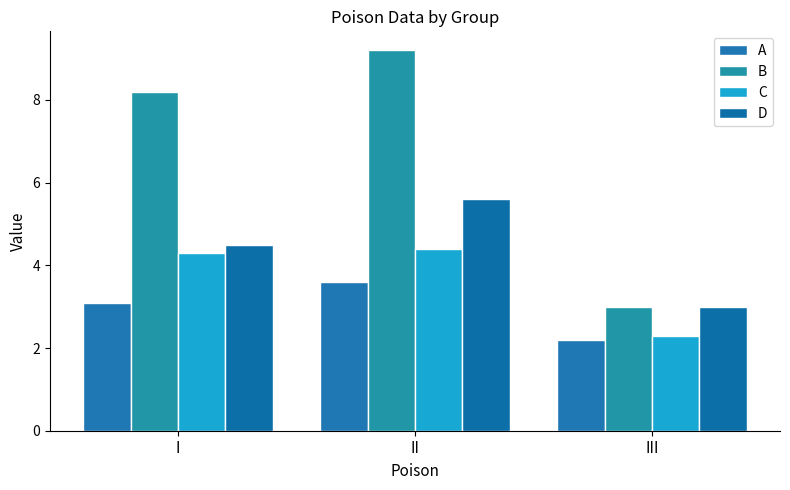

Are the bars horizontal?

No